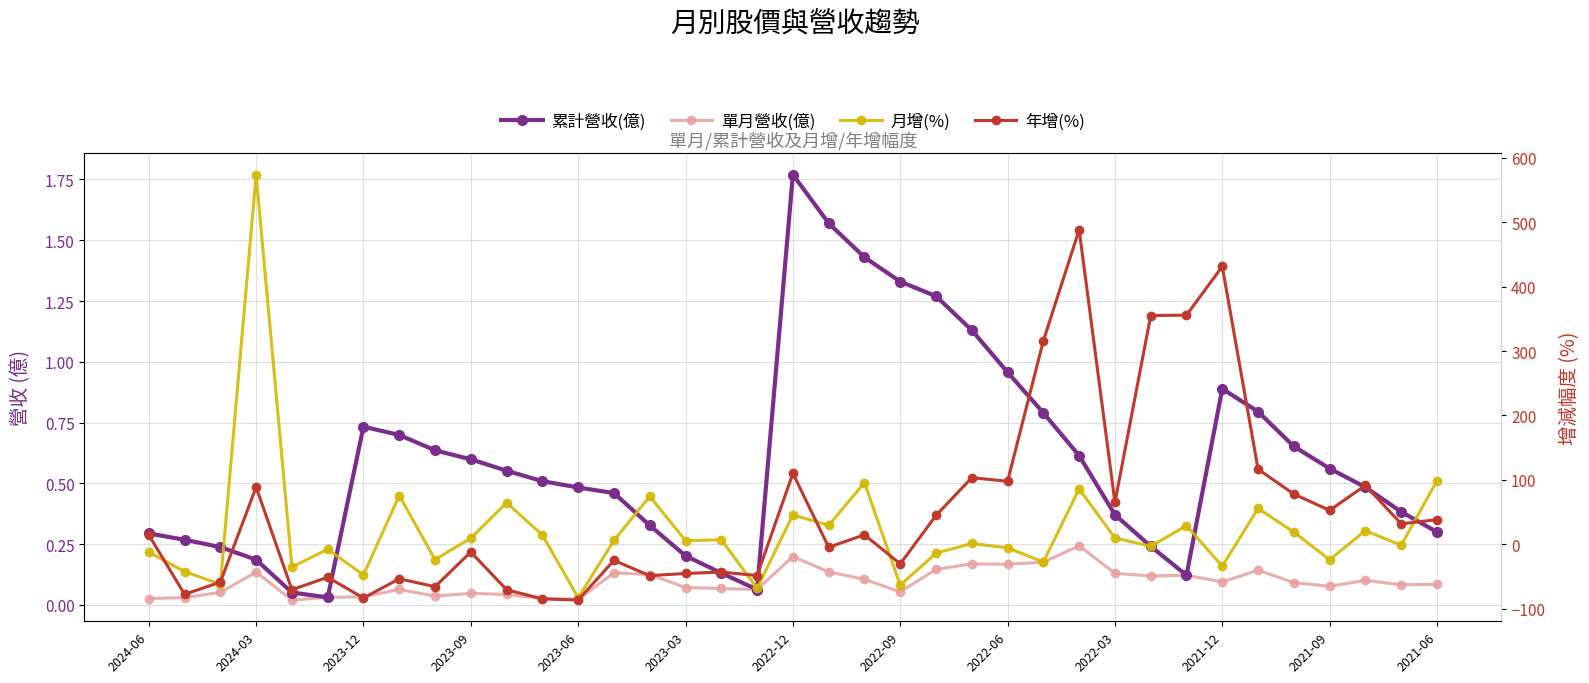

Rank the series at 32 from highest to lowest value.

年增(%), 月增(%), 累計營收(億), 單月營收(億)